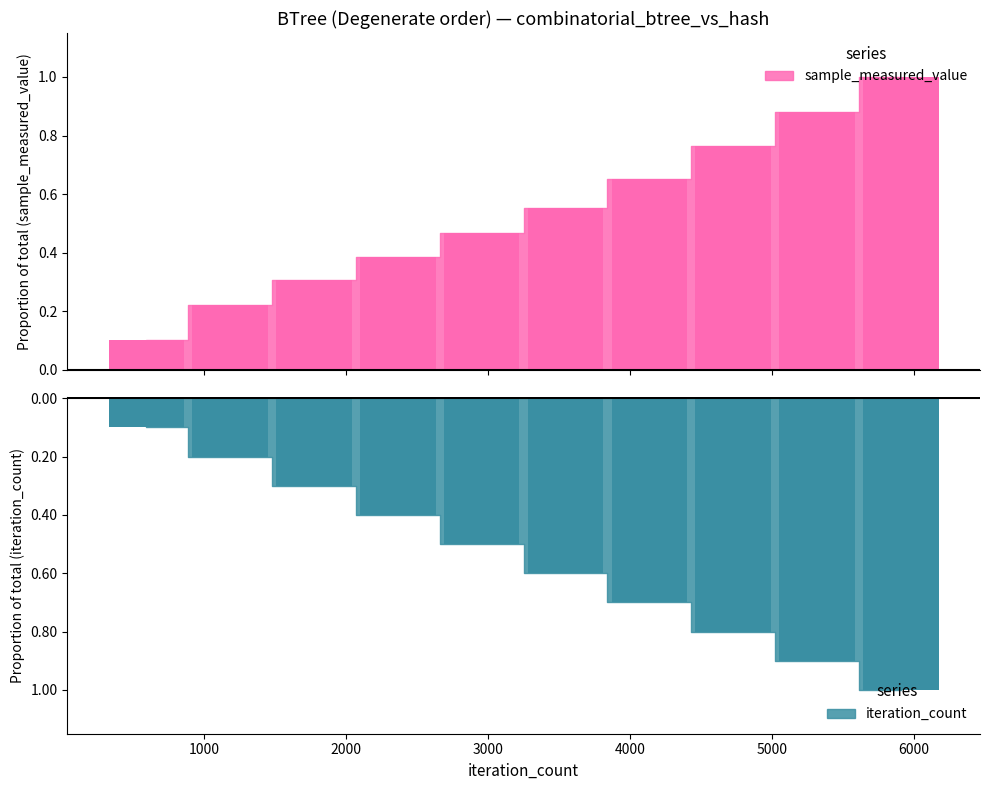

List the labels in order of sample_measured_value value, smallest first.

591, 1182, 1773, 2364, 2955, 3546, 4137, 4728, 5319, 5910